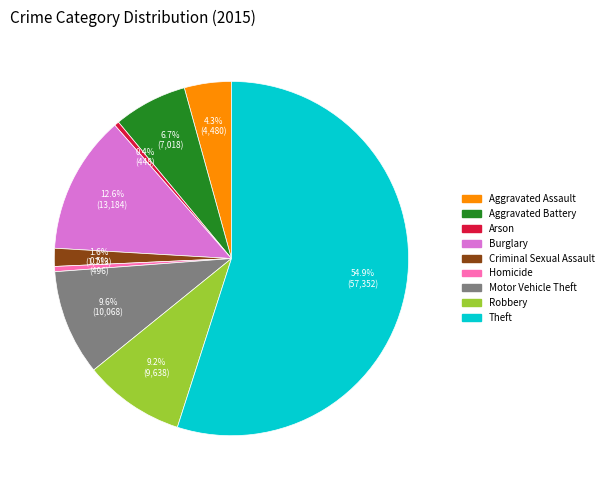

To the nearest percent, what percentage of the pie is Theft?

55%